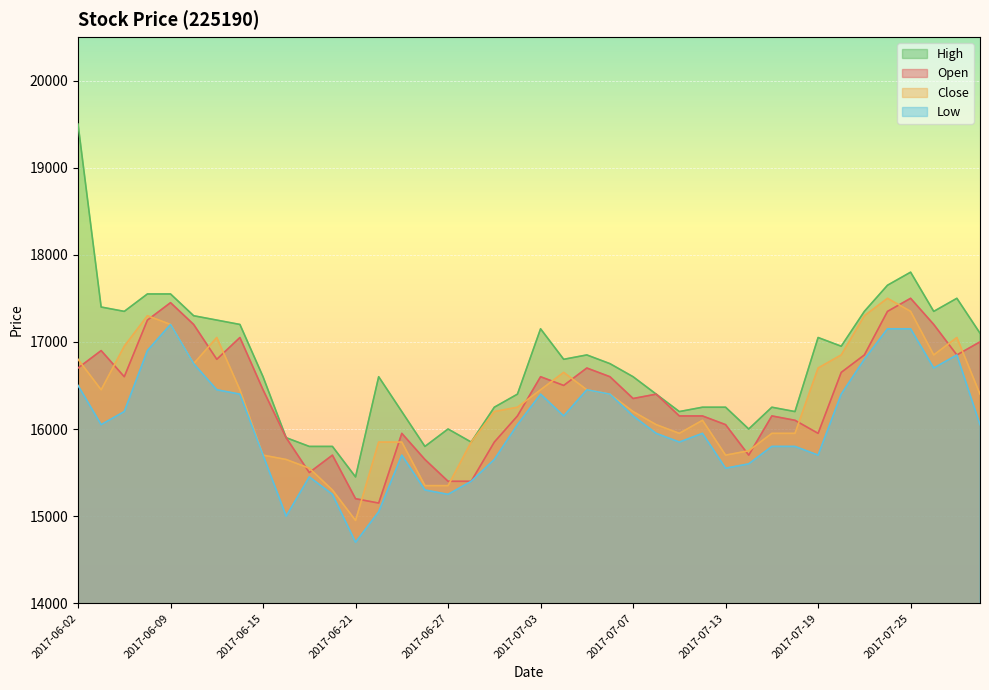

At which label is High closest to 17475?

2017-07-27